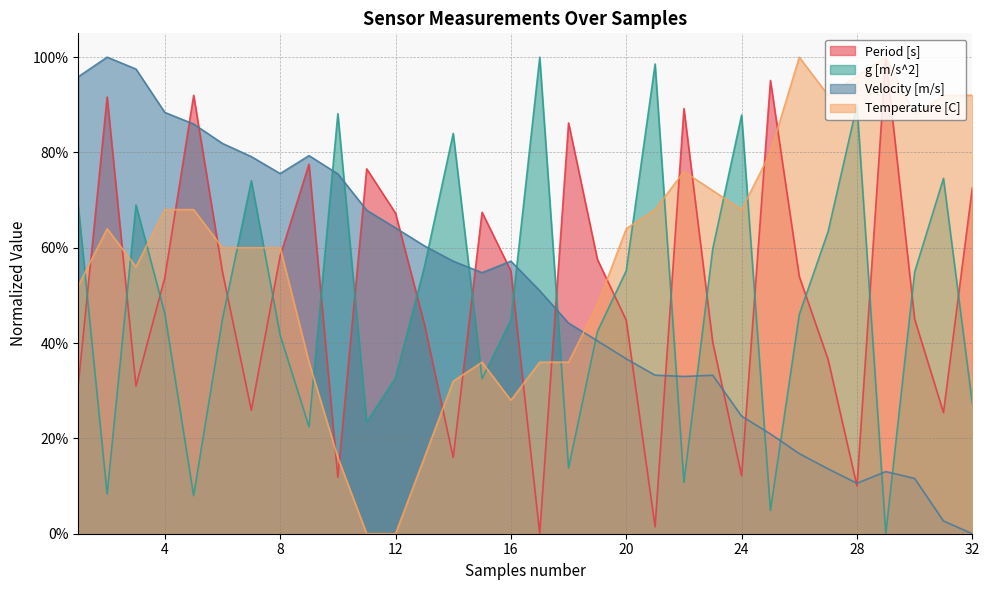

What is the total value across all series at 8?

2.4